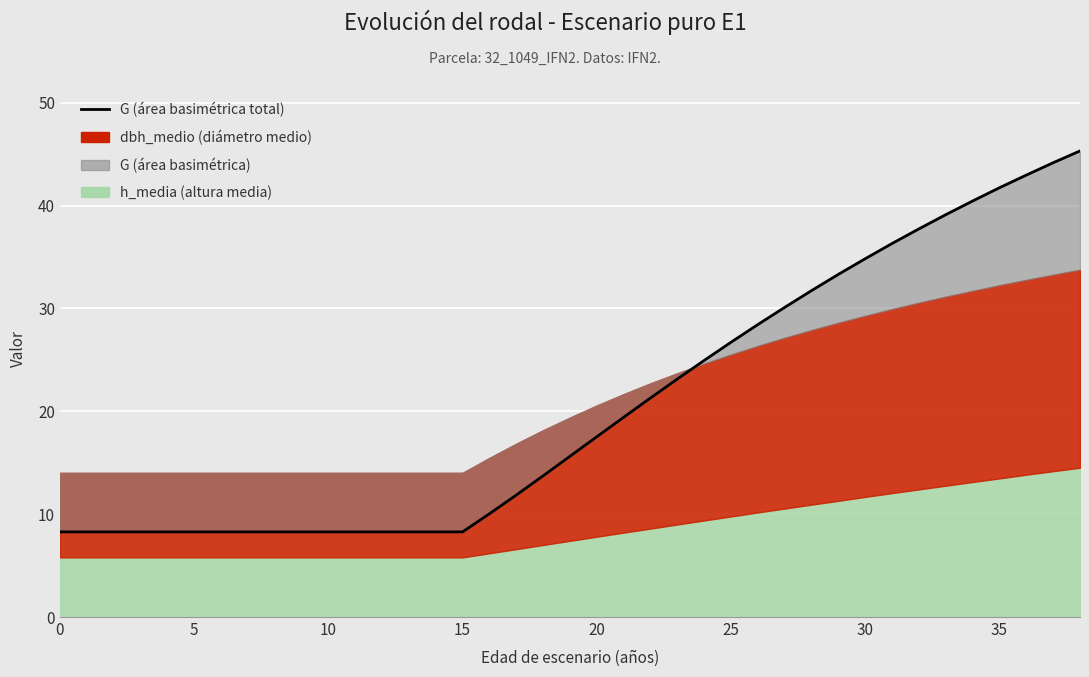

What is the greatest value displayed?

45.3